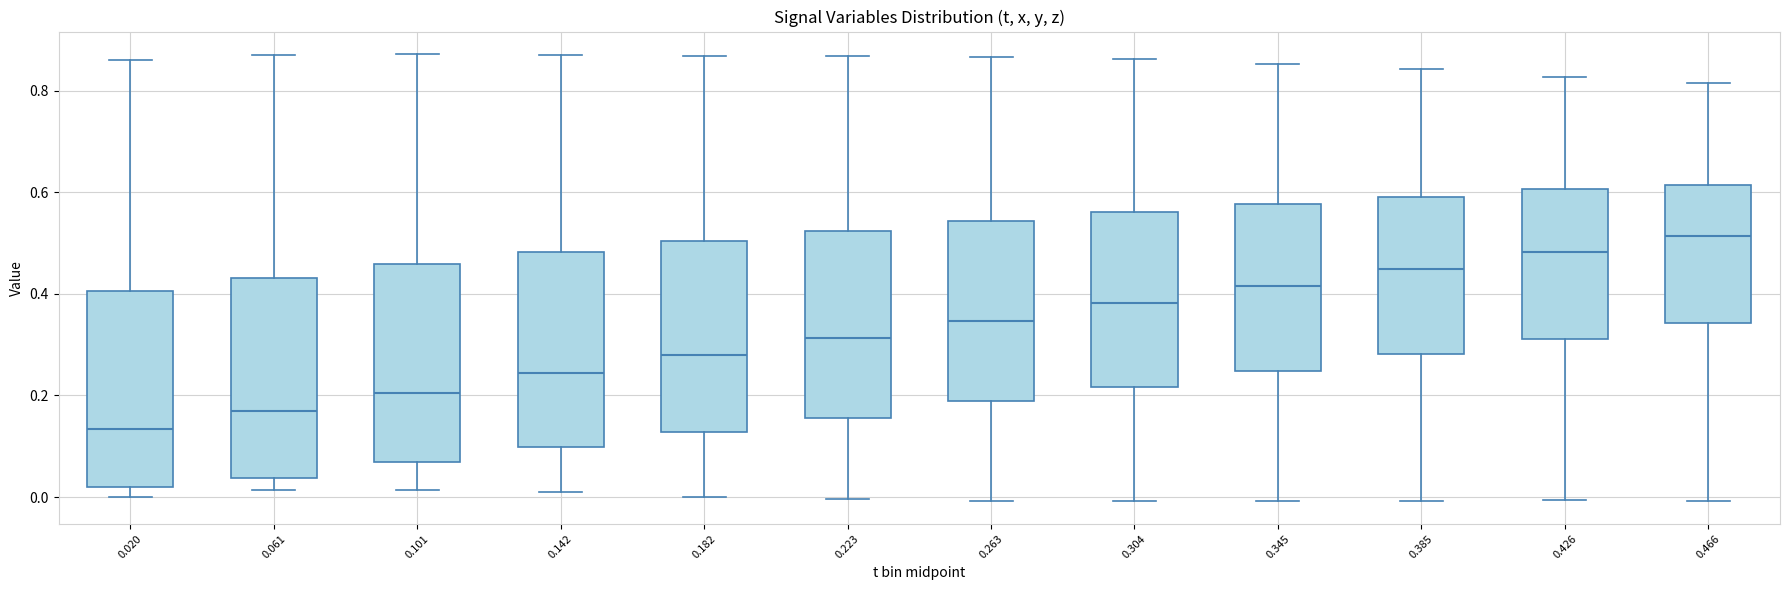

Reading left to right, transcribe this box plot: for each box, give where its median line is, the range the box spans, and where its two whiskers end, as read against the y-axis. The values are not printed on the chart, so give them approximately, as read against the axis.

0.020: median 0.14, box 0.02 to 0.40, whiskers 0.00 to 0.86
0.061: median 0.16, box 0.04 to 0.44, whiskers 0.02 to 0.88
0.101: median 0.20, box 0.06 to 0.46, whiskers 0.02 to 0.88
0.142: median 0.24, box 0.10 to 0.48, whiskers 0.00 to 0.86
0.182: median 0.28, box 0.12 to 0.50, whiskers 0.00 to 0.86
0.223: median 0.32, box 0.16 to 0.52, whiskers 0.00 to 0.86
0.263: median 0.34, box 0.18 to 0.54, whiskers 0.00 to 0.86
0.304: median 0.38, box 0.22 to 0.56, whiskers 0.00 to 0.86
0.345: median 0.42, box 0.24 to 0.58, whiskers 0.00 to 0.86
0.385: median 0.44, box 0.28 to 0.60, whiskers 0.00 to 0.84
0.426: median 0.48, box 0.32 to 0.60, whiskers 0.00 to 0.82
0.466: median 0.52, box 0.34 to 0.62, whiskers 0.00 to 0.82